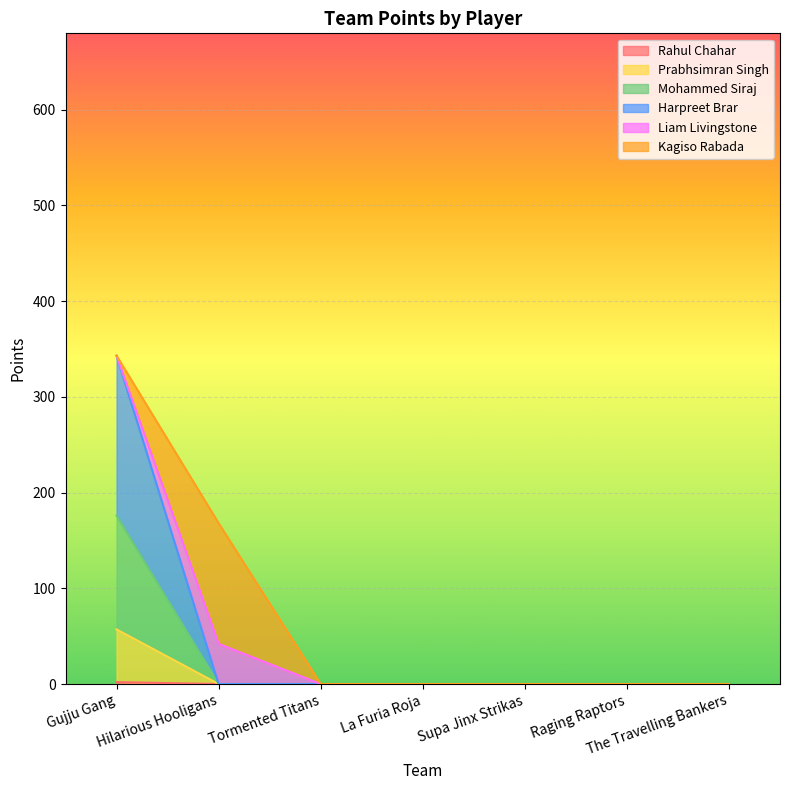

True or false: Harpreet Brar and Prabhsimran Singh intersect in this chart.

False